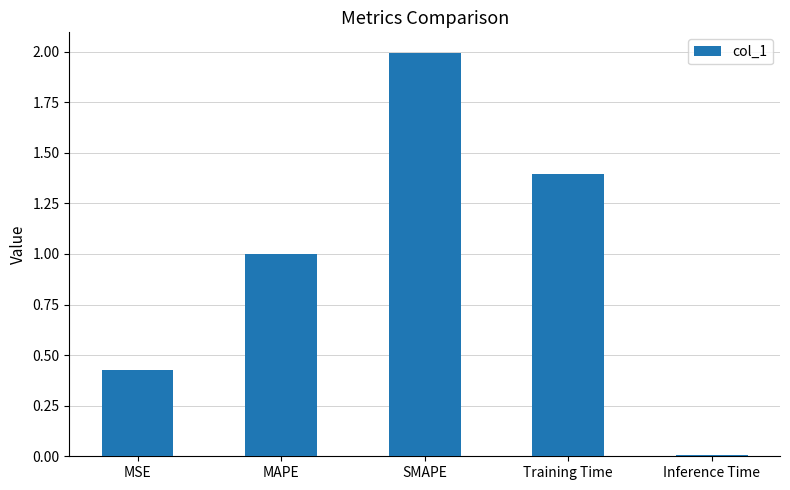

Which has a higher value, MSE or MAPE?

MAPE